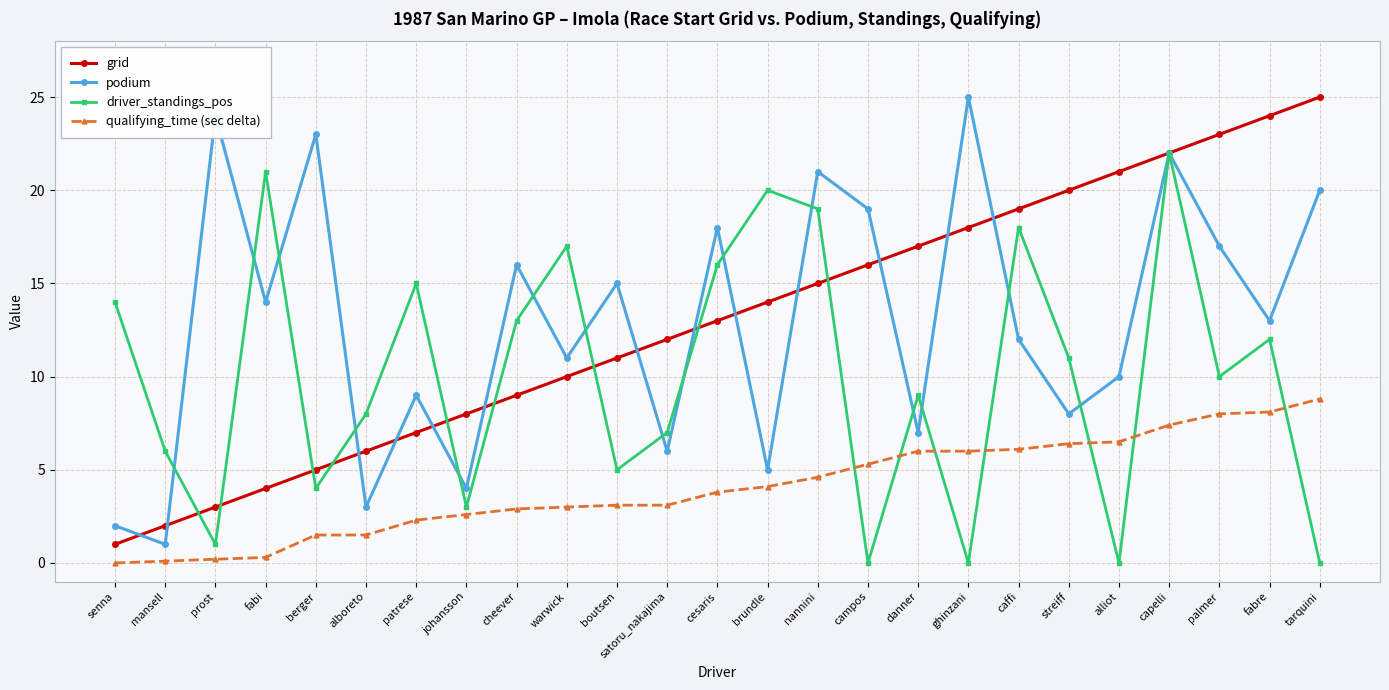

How many values in the podium series are below 13?

12